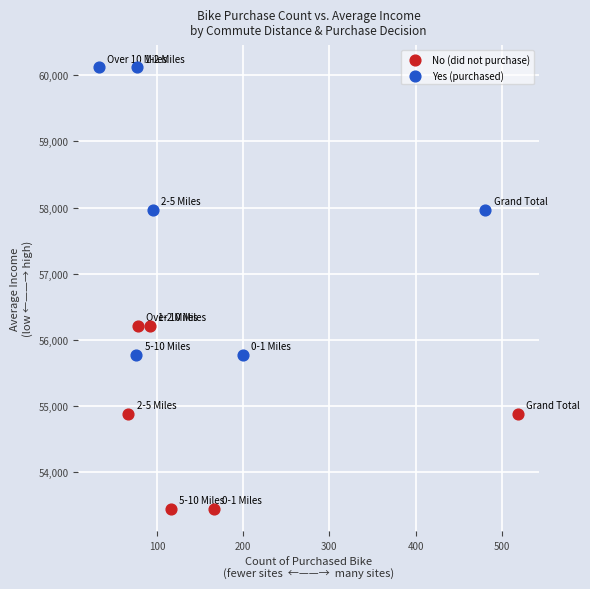

What are all the series names shown in the legend?

No (did not purchase), Yes (purchased)